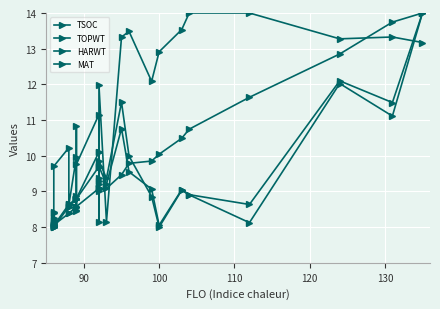

How many values in the MAT series are below 9?

10